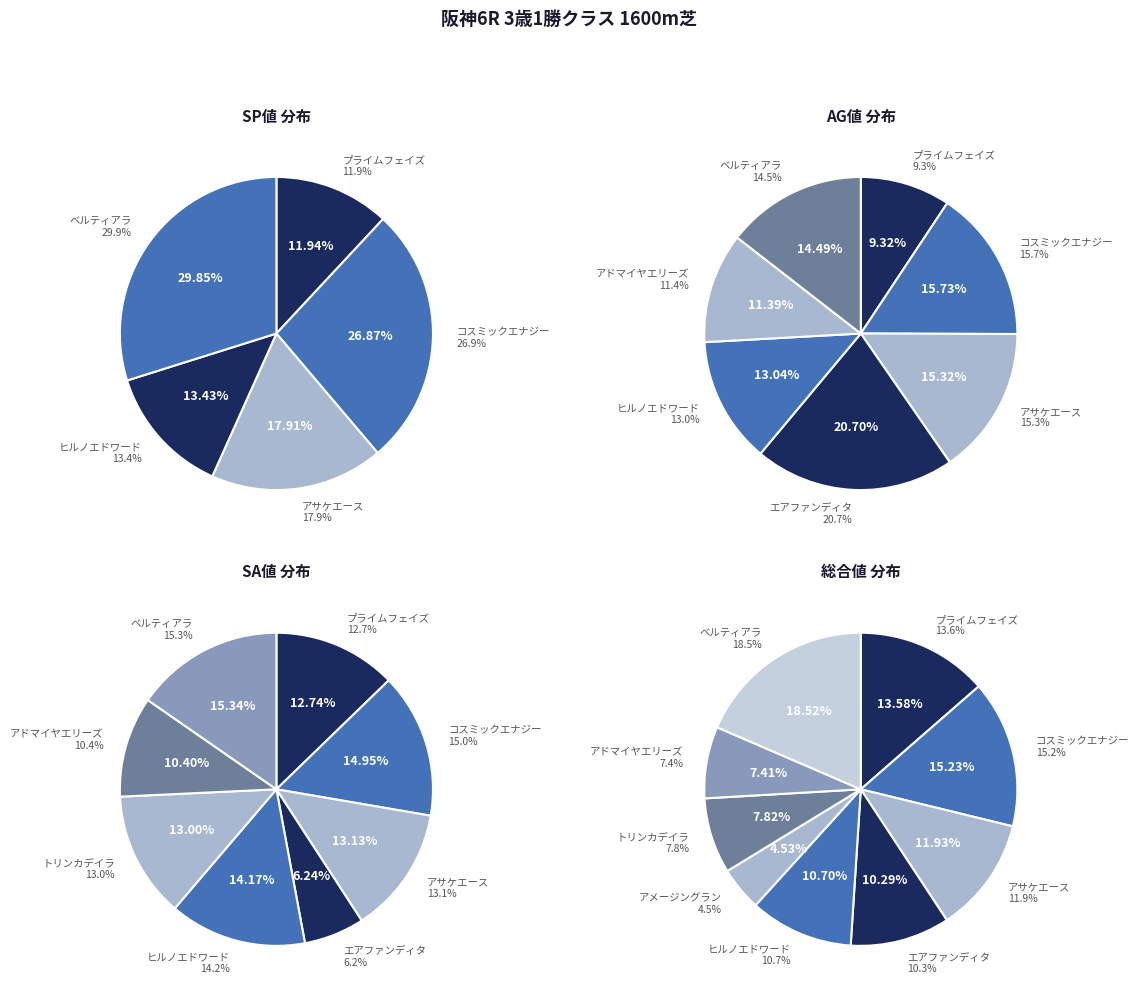

Is there any slice that represents more than half of the pie?

No